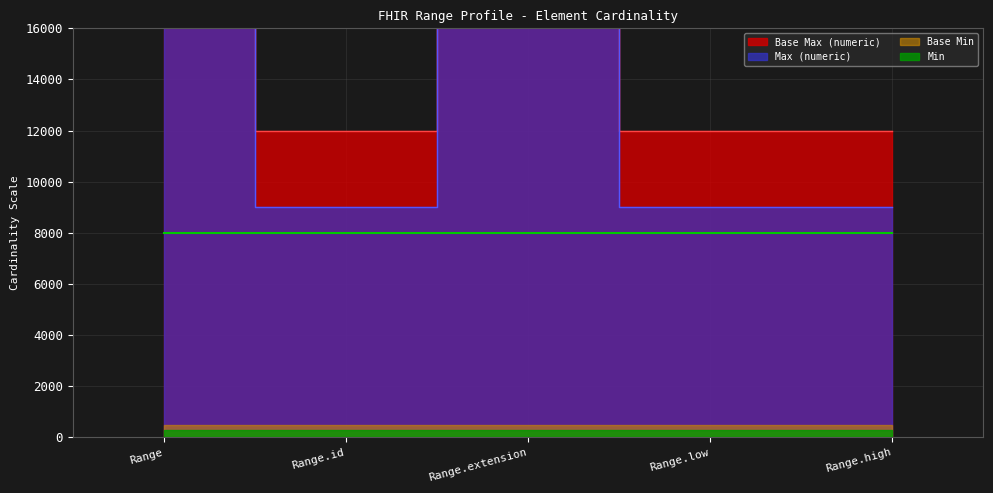

Is it true that Base Max (numeric) equals 199945396 at Range?

False